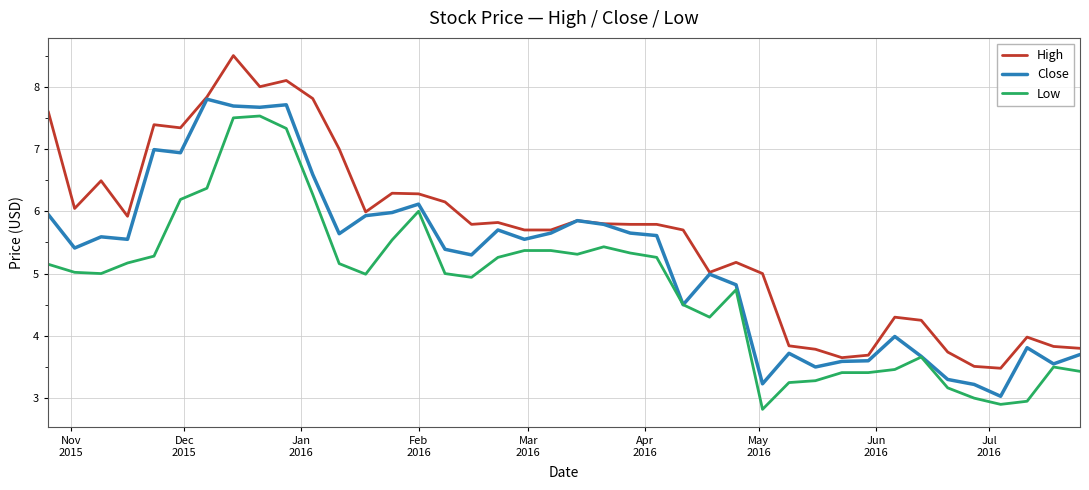

Which series has the largest total across all categories?

High